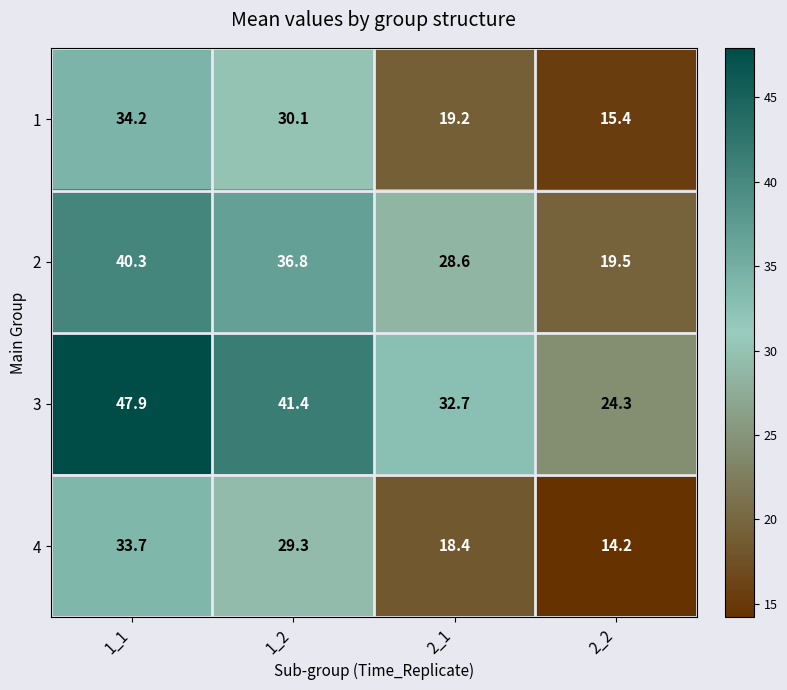

Is it true that 2 equals 40.3 at 1_1?

True